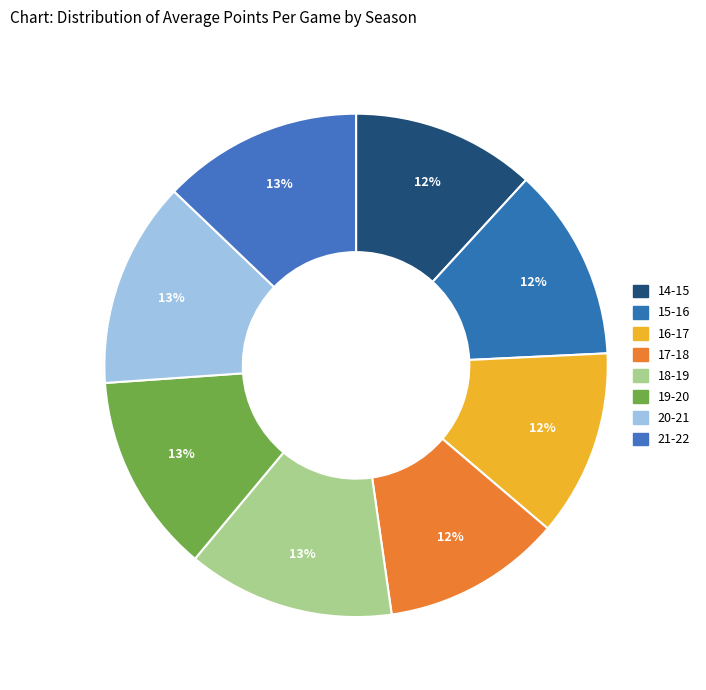

To the nearest percent, what is the combined percentage of 14-15 and 17-18?

23%